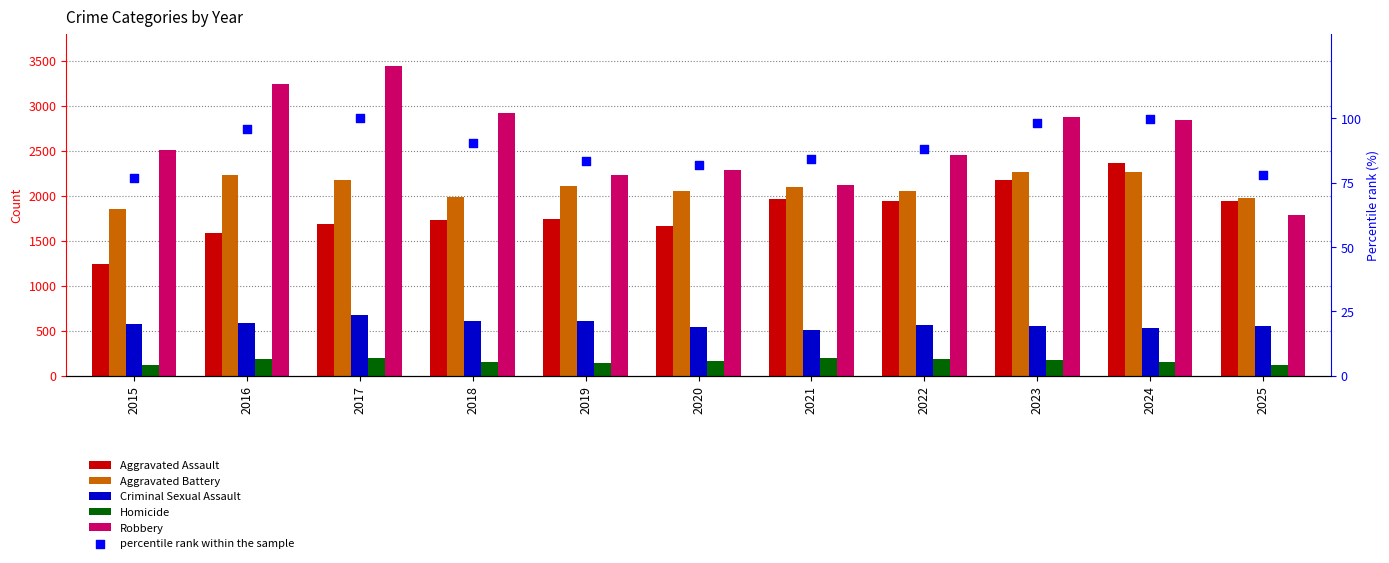

At which category is the sum across all series the highest?

2017